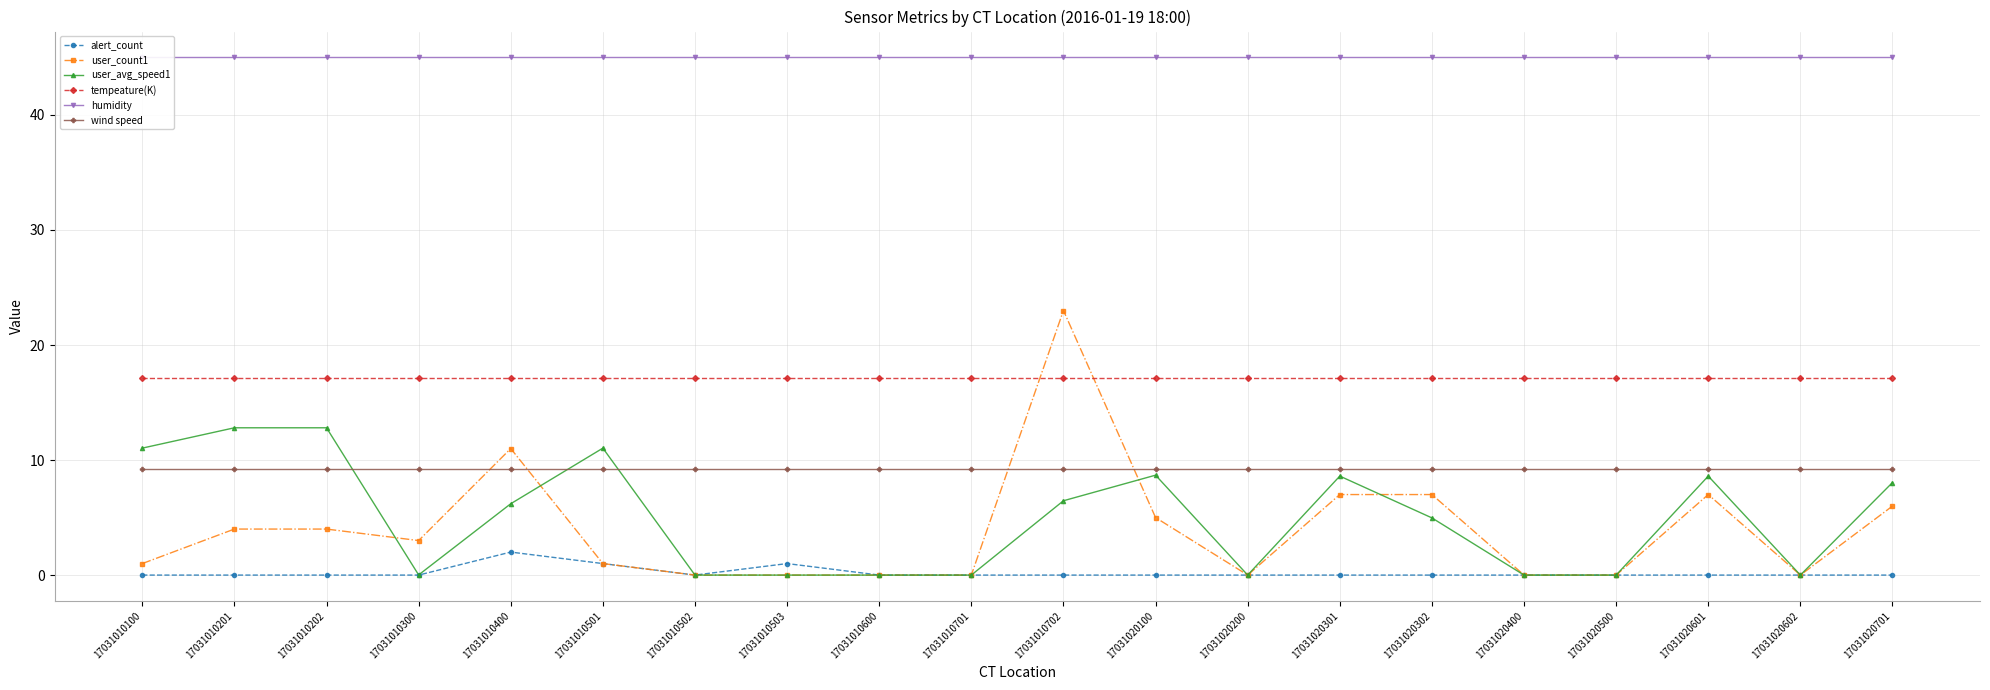

What is the average value of the tempeature(K) series?

17.1